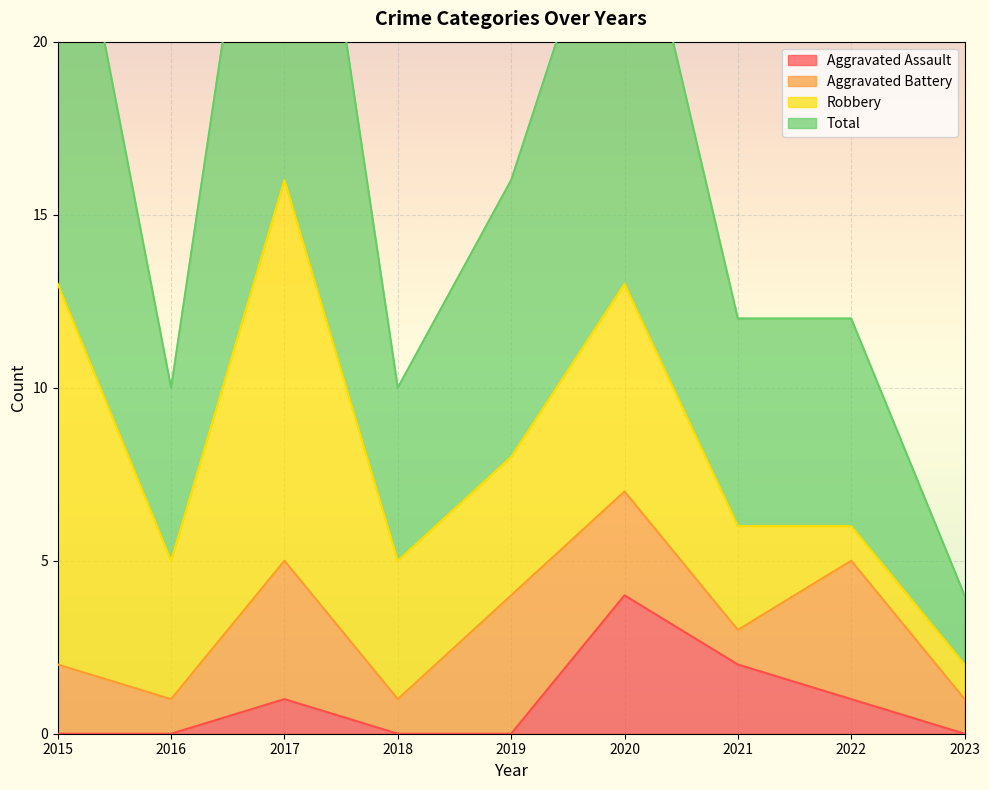

True or false: Total and Aggravated Assault cross at least once.

False